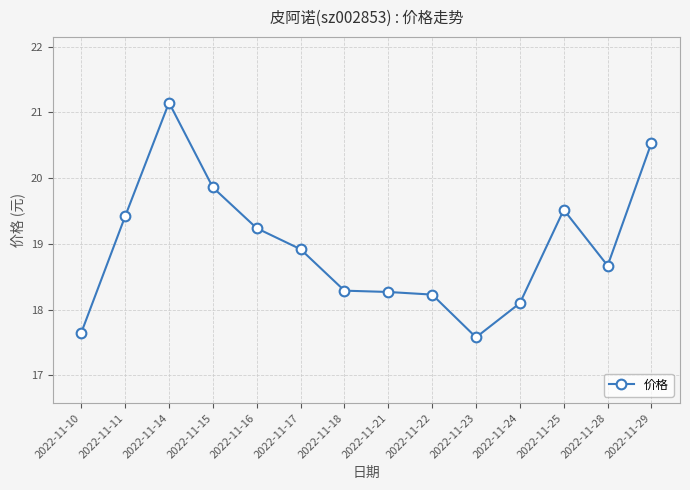

What is the value of the 12th point from the left?

19.5